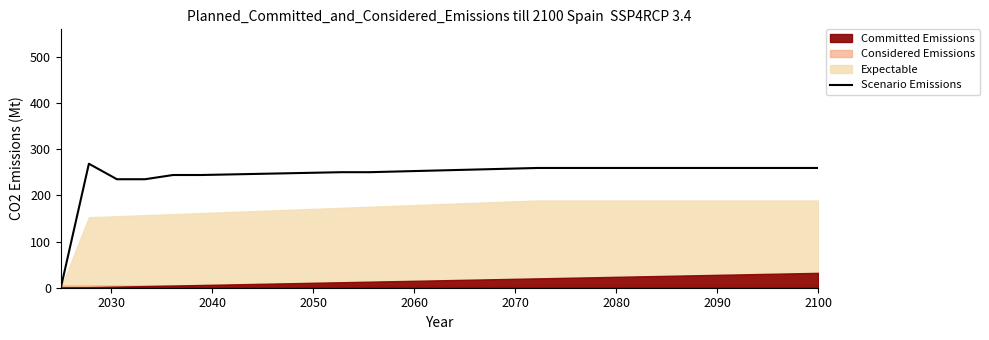

The value of Scenario Emissions at 2050 is 249.2. True or false?

True